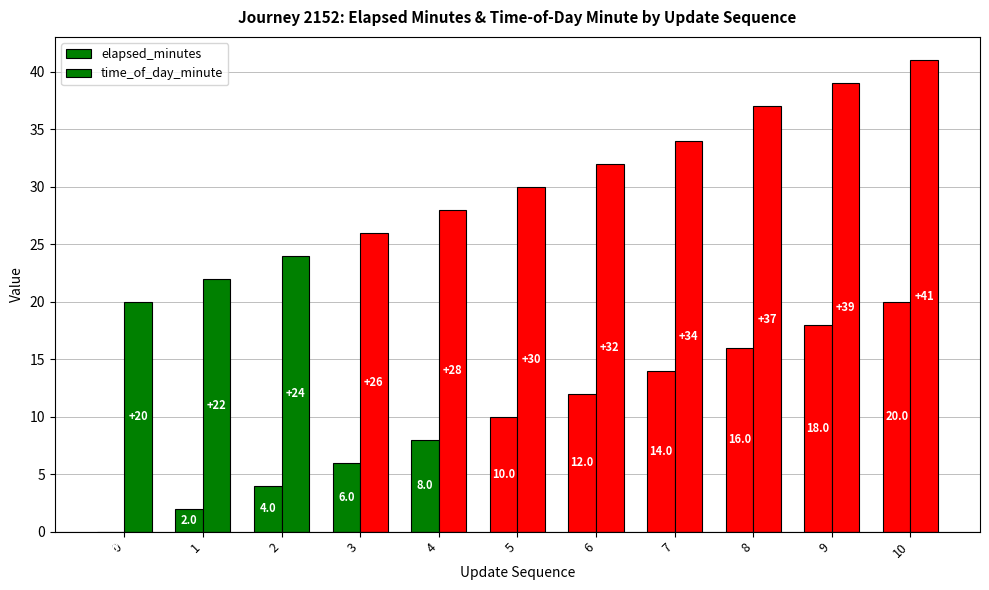

How many categories are shown in the chart?

11